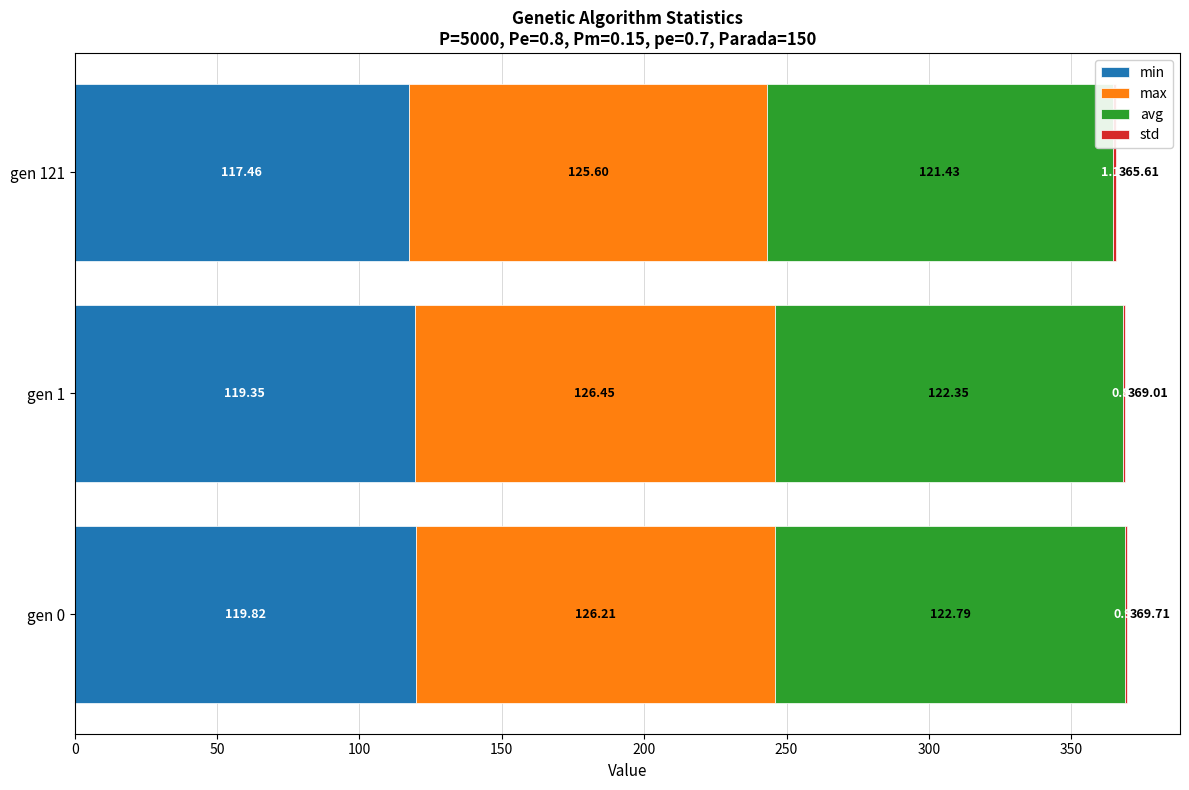

At which category is the sum across all series the highest?

gen 0